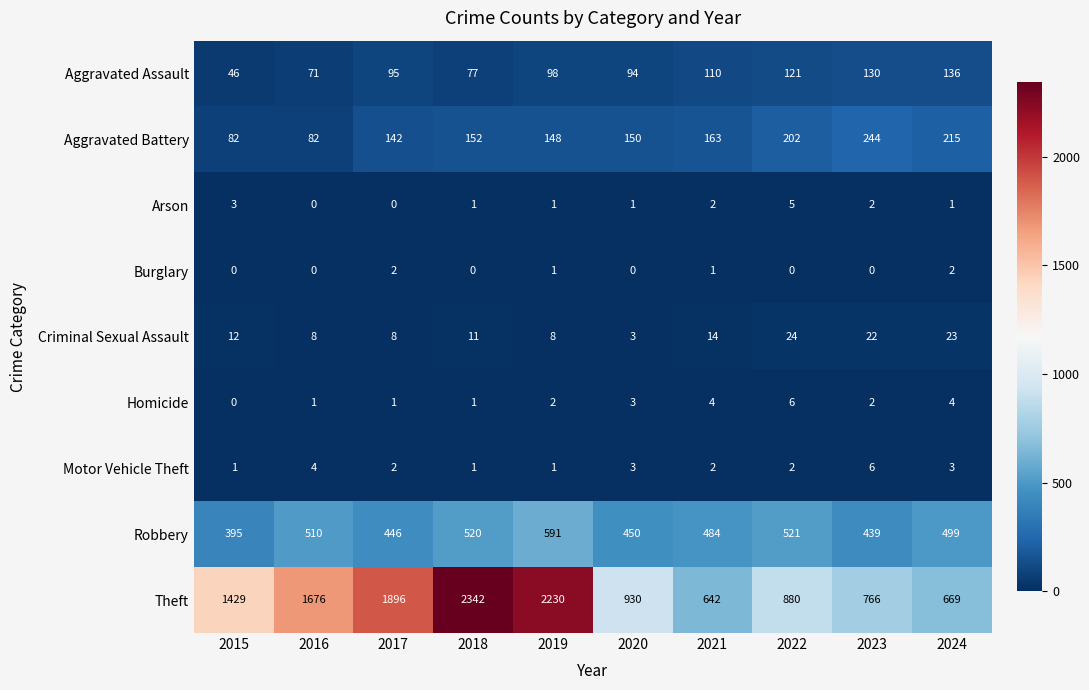

What is the maximum value for Criminal Sexual Assault?

24